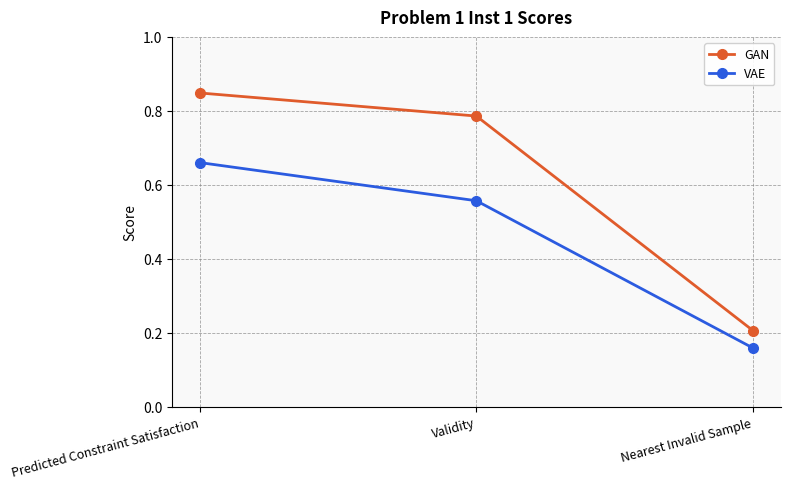

What is the label of the 3rd point from the right?

Predicted Constraint Satisfaction